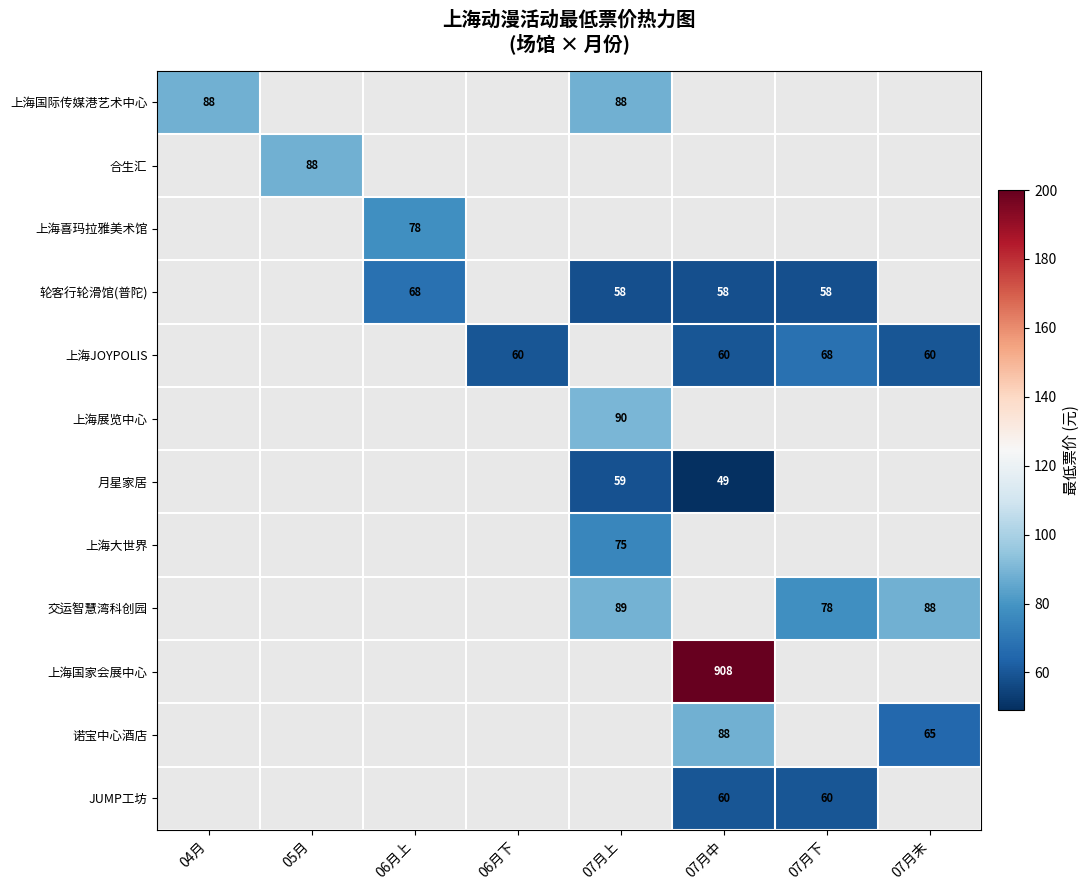

The JUMP工坊 series shows 18 at 07月下. True or false?

False